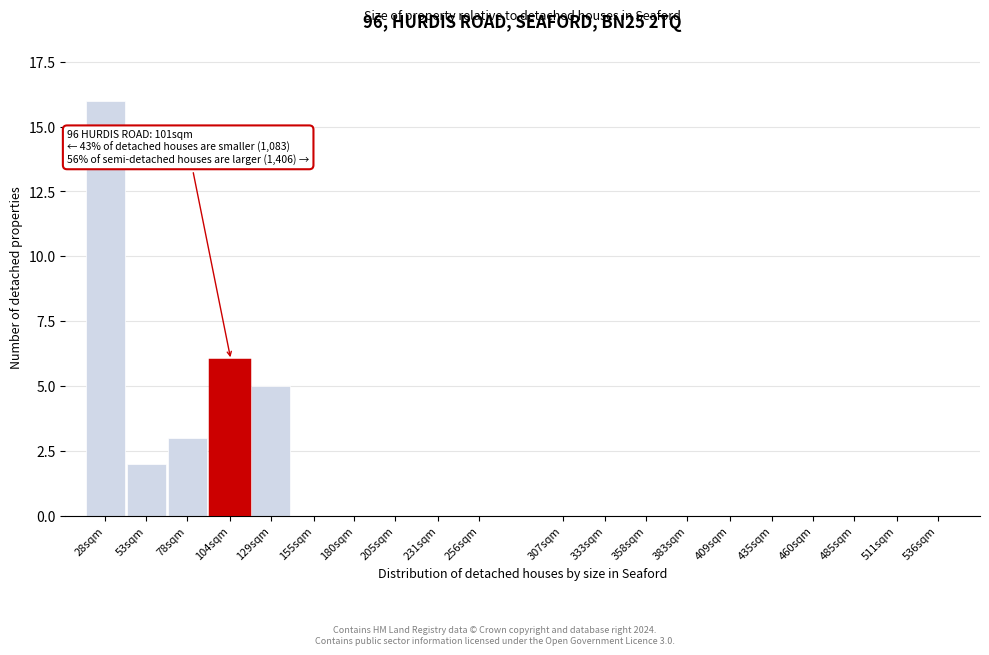

Reading right to left, list all the values displayed in this chart.

536sqm=0	511sqm=0	485sqm=0	460sqm=0	435sqm=0	409sqm=0	383sqm=0	358sqm=0	333sqm=0	307sqm=0	256sqm=0	231sqm=0	205sqm=0	180sqm=0	155sqm=0	129sqm=5	104sqm=6	78sqm=3	53sqm=2	28sqm=16